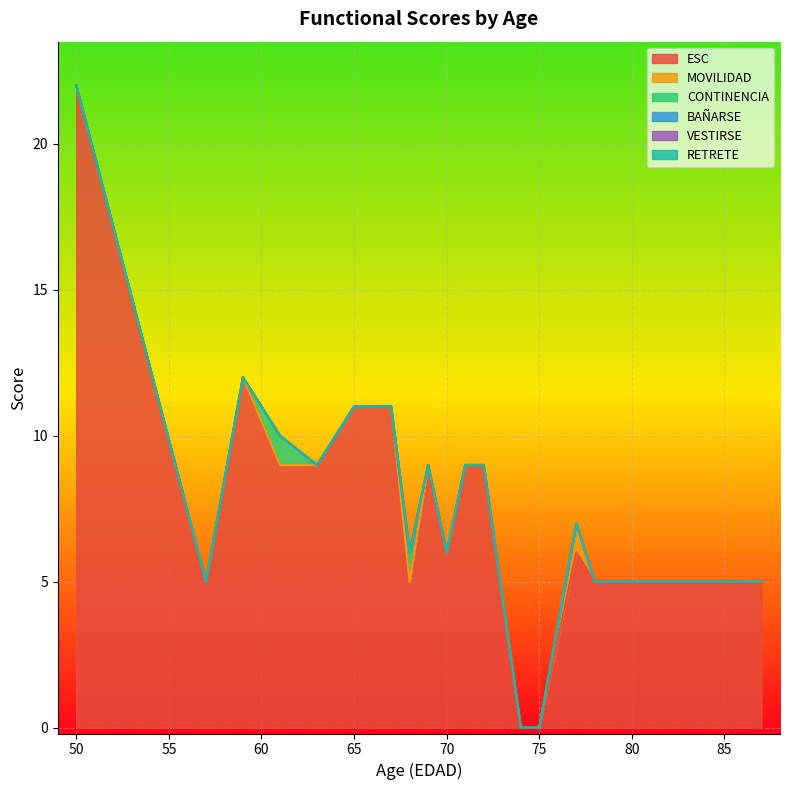

Does the chart display data point markers on the line(s)?

No